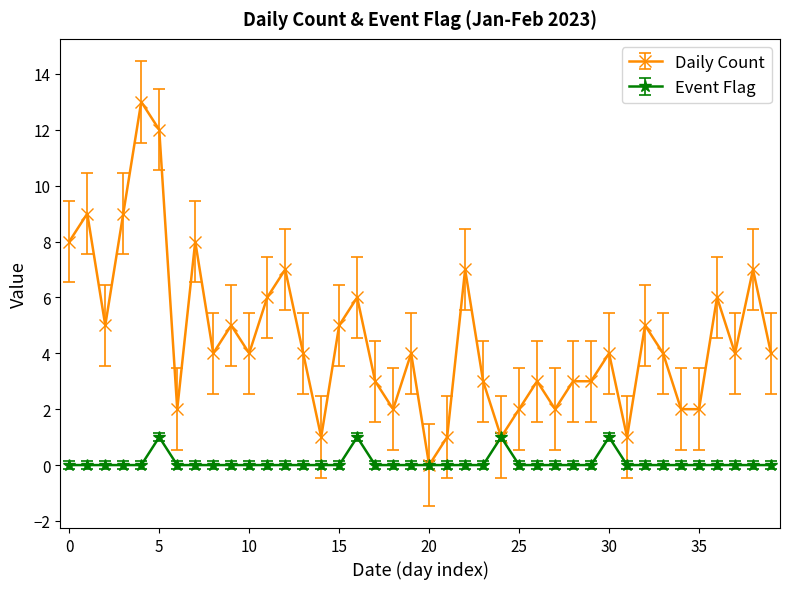

What is the value of the Daily Count point at the 23rd from the left?

7